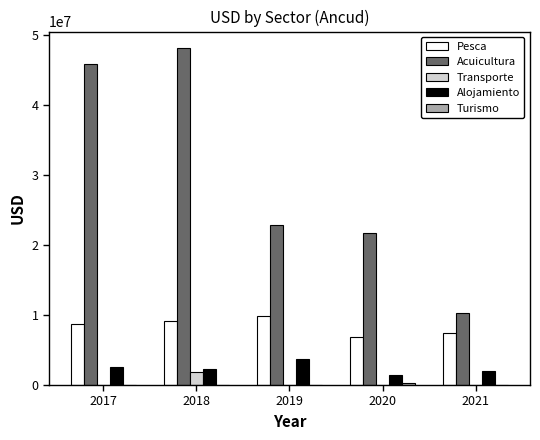

Which series changed the most between 2018 and 2021?

Acuicultura